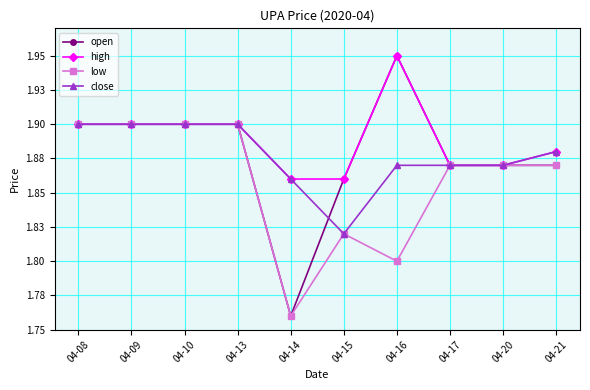

Does the chart have visible grid lines?

Yes